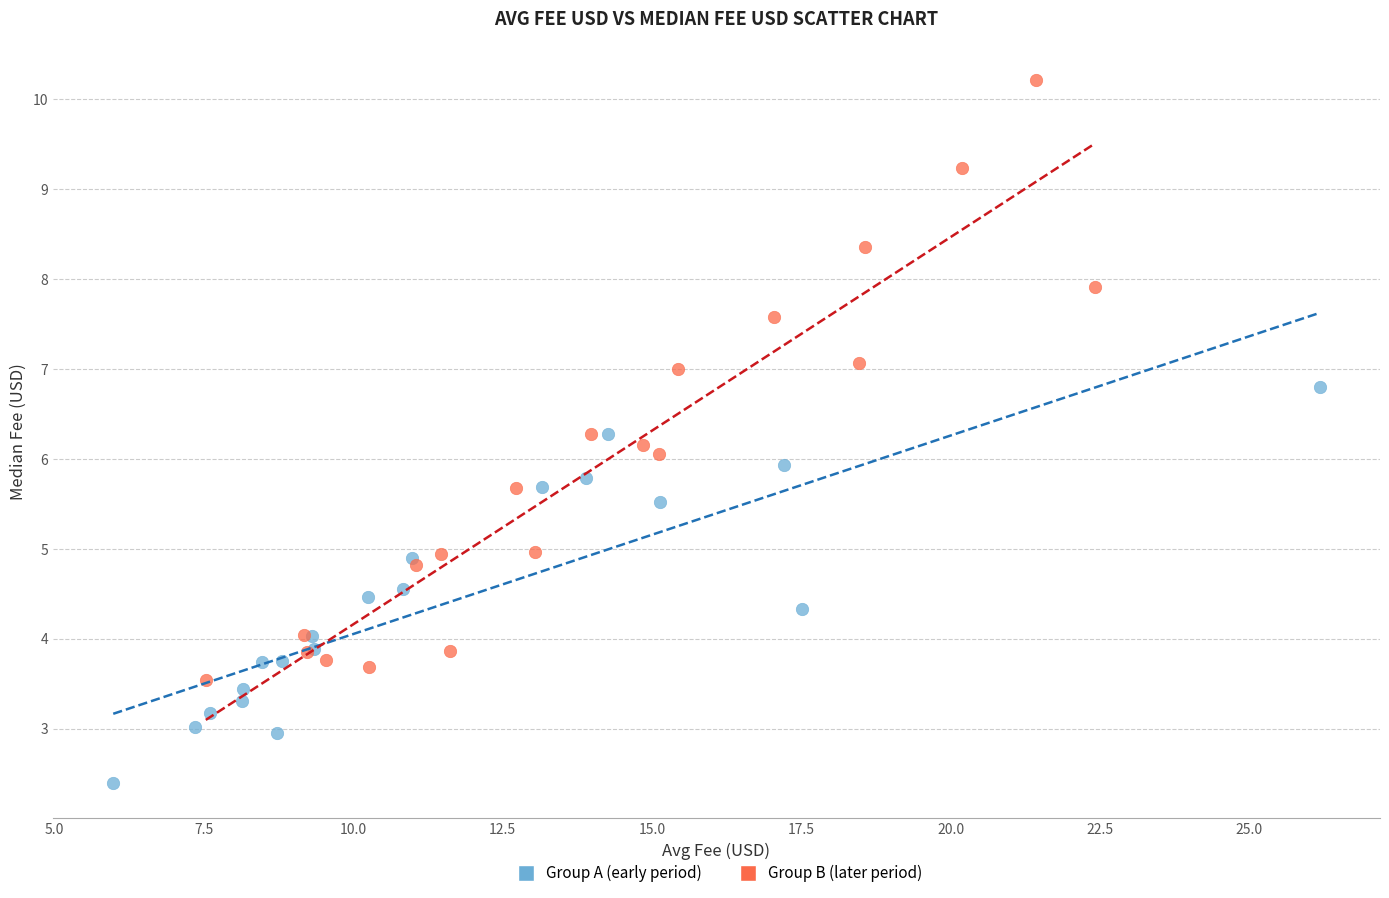

Which series contains the lowest Y value?

Group A (early period)